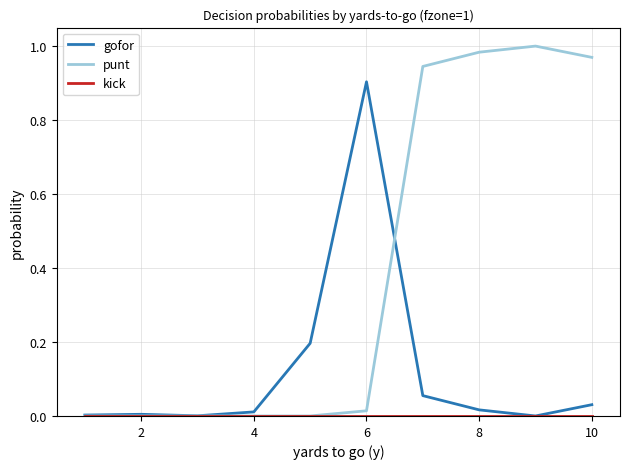

Which series has the largest total across all categories?

punt